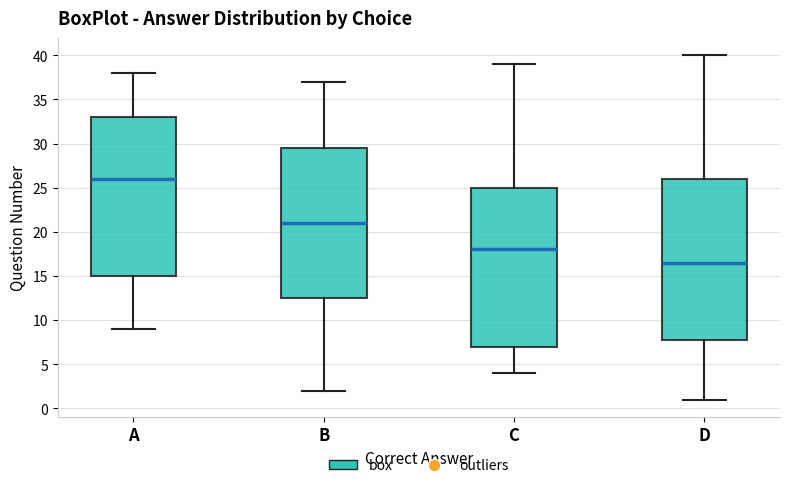

Which box has the highest median line?

A